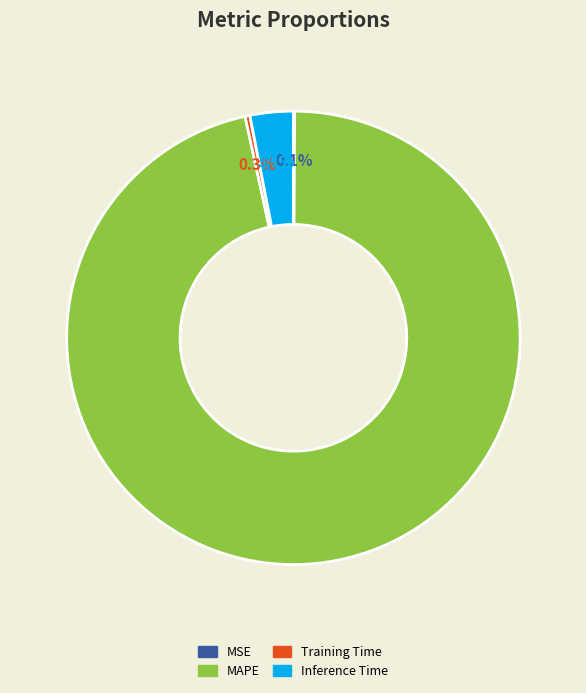

What is the total percentage of Inference Time and MAPE?

99.6%